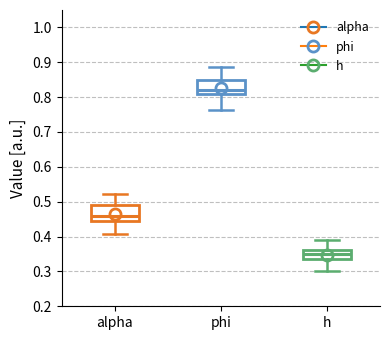

Reading left to right, transcribe this box plot: for each box, give where its median line is, the range the box spans, and where its two whiskers end, as read against the y-axis. The values are not printed on the chart, so give them approximately, as read against the axis.

alpha: median 0.46, box 0.44 to 0.49, whiskers 0.41 to 0.52
phi: median 0.82, box 0.81 to 0.85, whiskers 0.76 to 0.89
h: median 0.35, box 0.33 to 0.36, whiskers 0.30 to 0.39